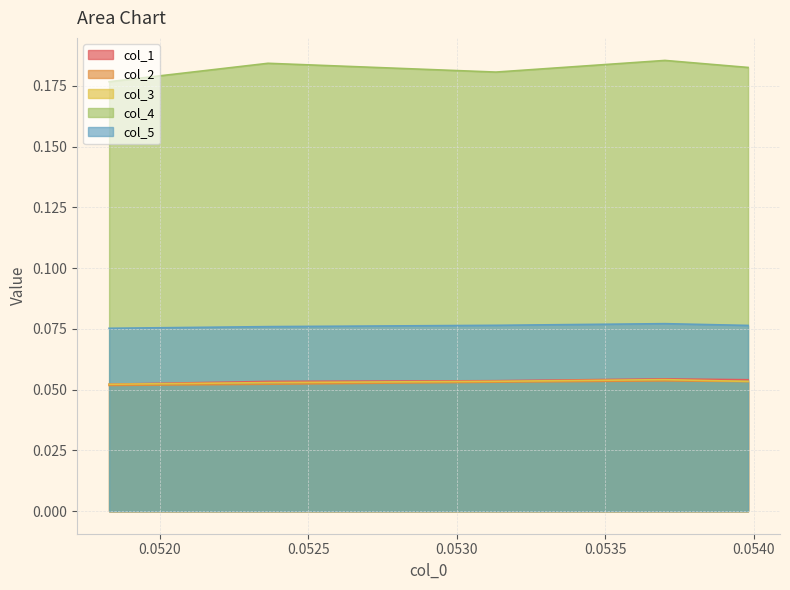

Which series has the largest total across all categories?

col_4